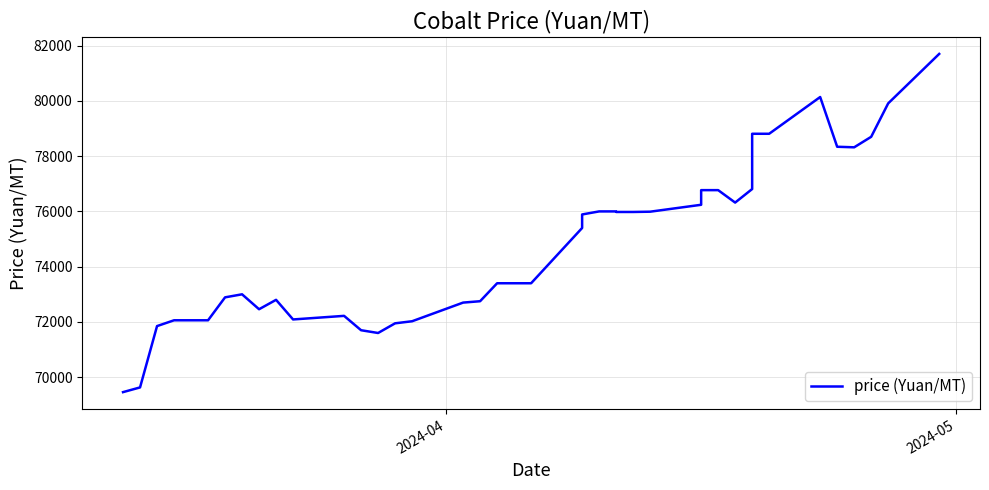

How many values exceed 75400?

19